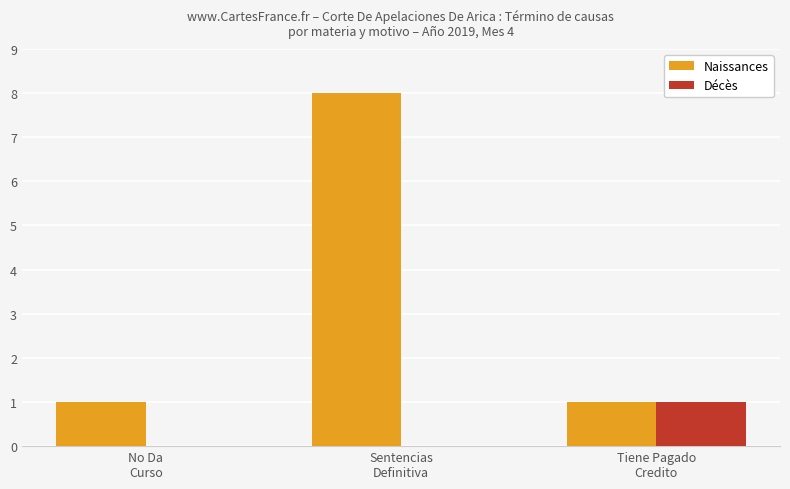

What is the sum of the Décès values at Sentencias
Definitiva and Tiene Pagado
Credito?

1